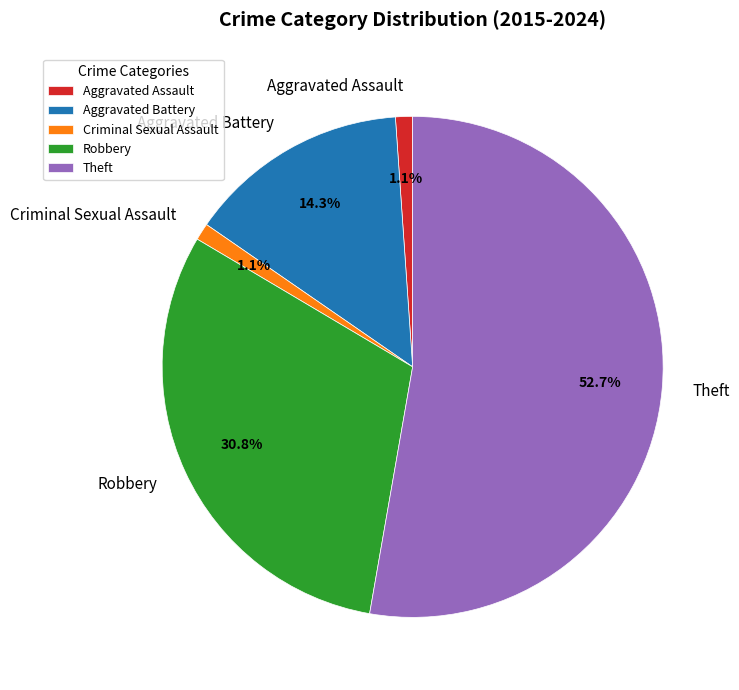

What percentage is the Theft slice, to the nearest percent?

53%